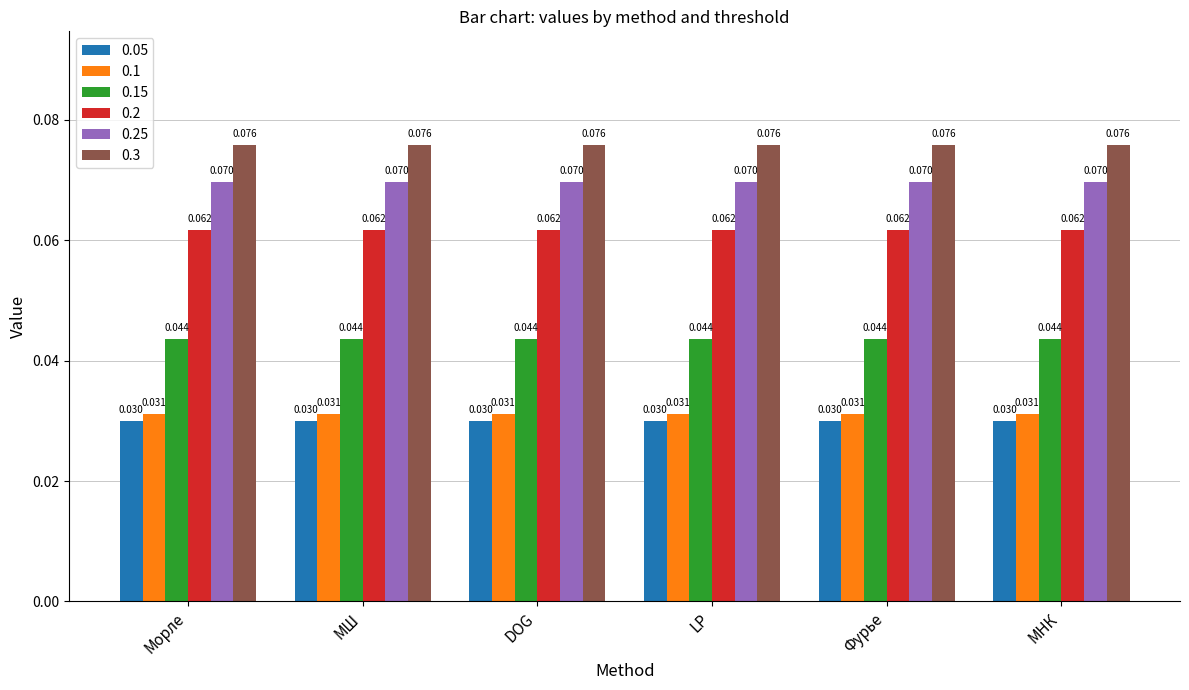

At МШ, list the series in order from largest to smallest.

0.3, 0.25, 0.2, 0.15, 0.1, 0.05